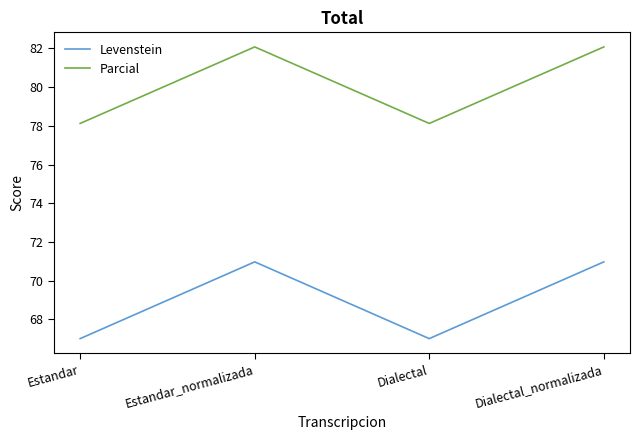

Reading left to right, list all the values displayed in this chart.

Levenstein: 67.0	71.0	67.0	71.0
Parcial: 78.1	82.1	78.1	82.1